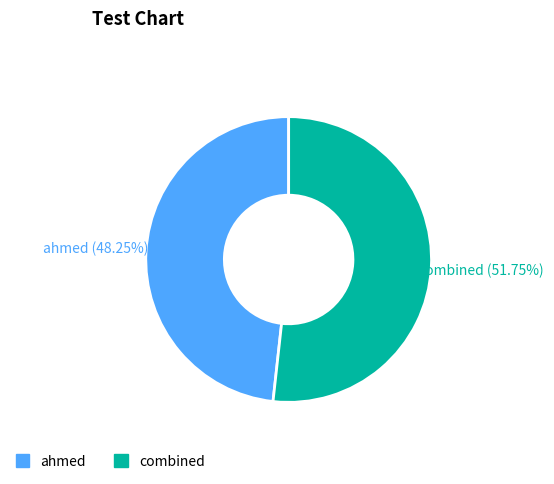

What is the majority slice?

combined